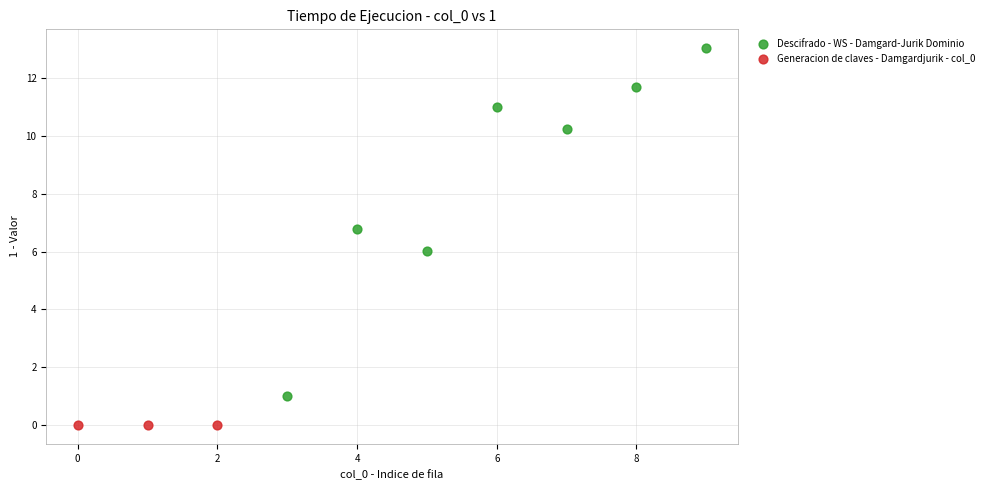

Which series reaches the maximum Y coordinate?

Descifrado - WS - Damgard-Jurik Dominio